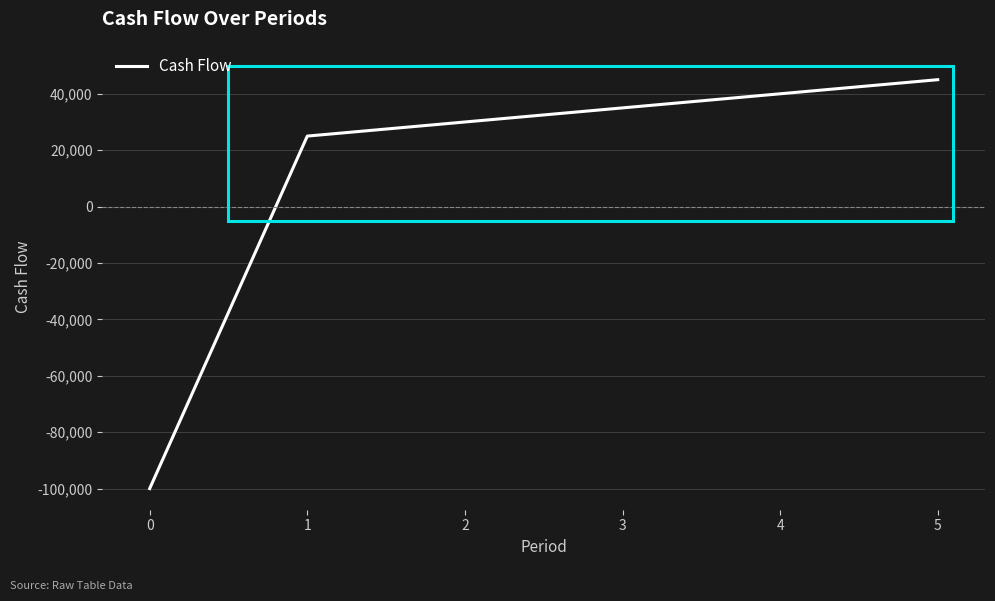

What is the change in value from 0 to 2?

+130000